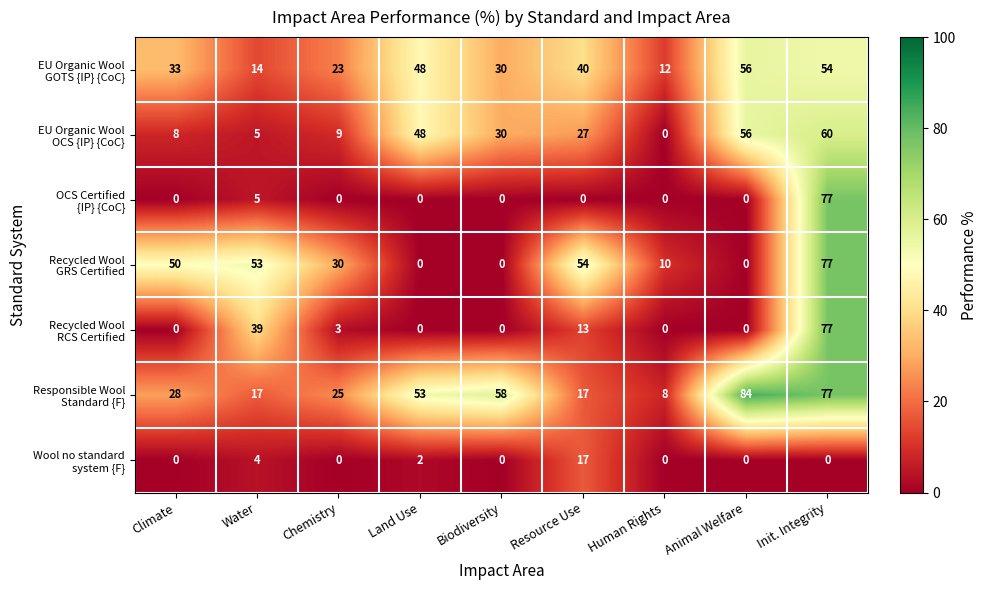

What is the maximum value shown in the chart?

84